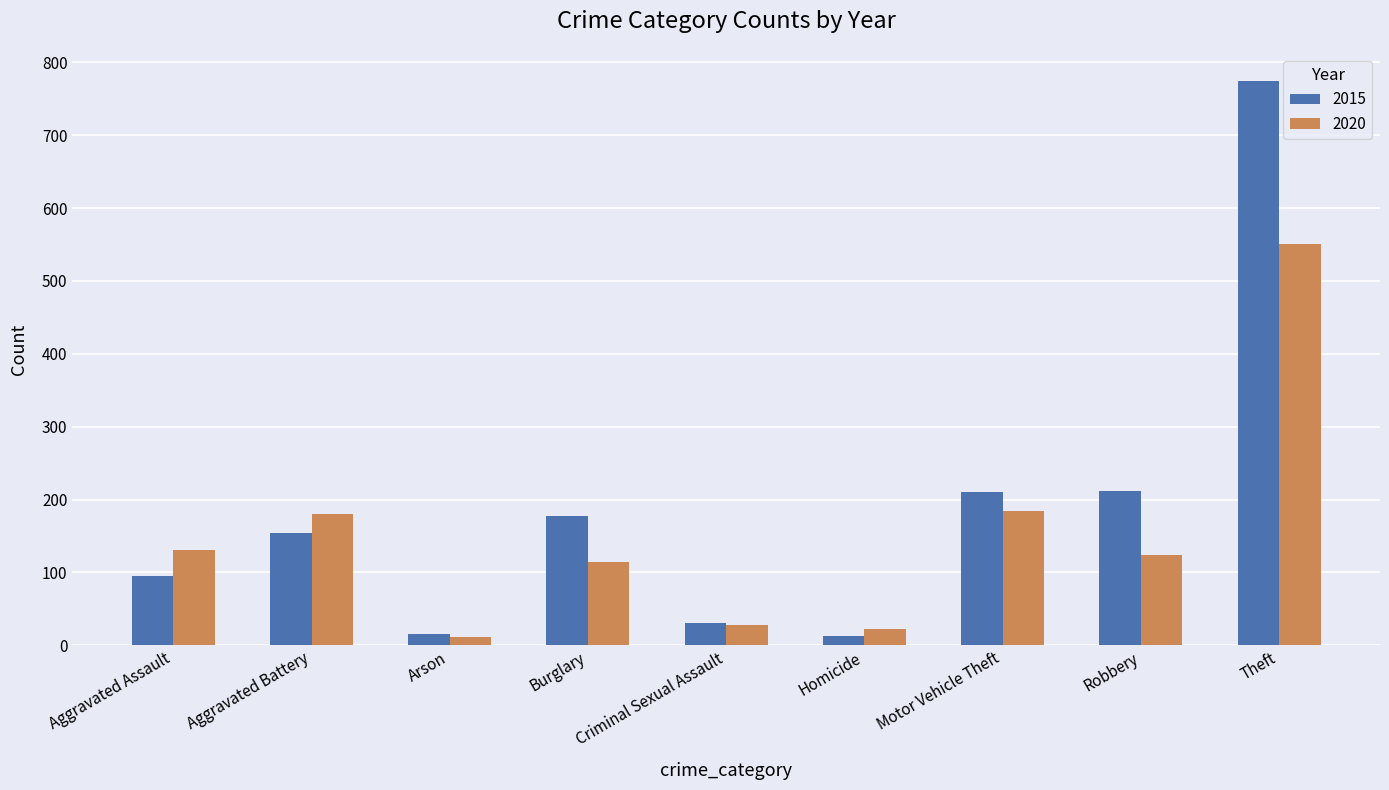

What is the label of the 5th bar from the left?

Criminal Sexual Assault